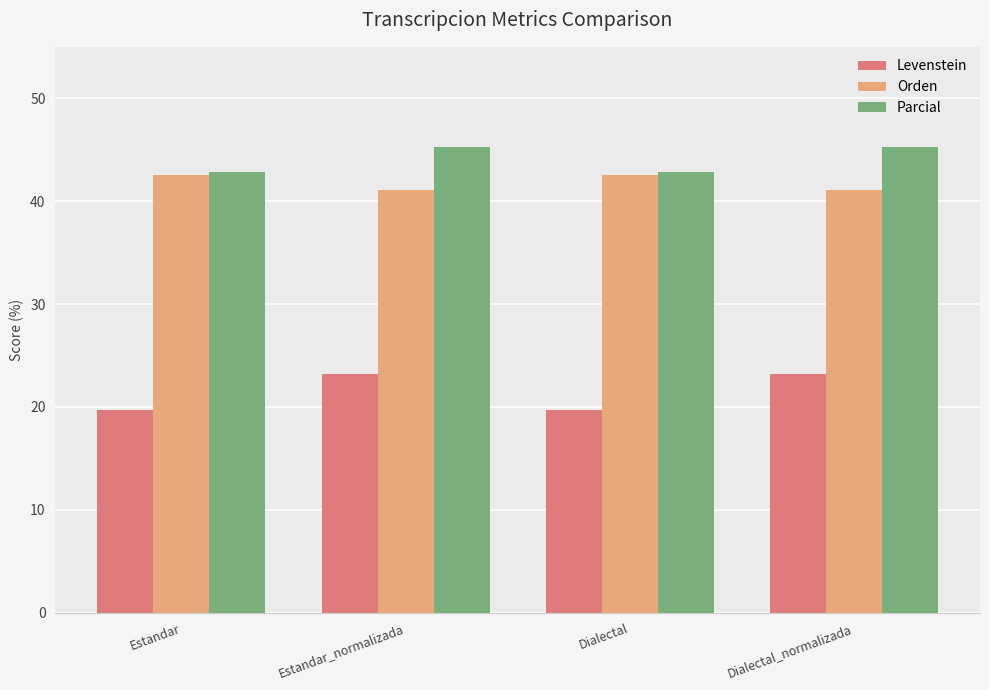

What are all the series names shown in the legend?

Levenstein, Orden, Parcial